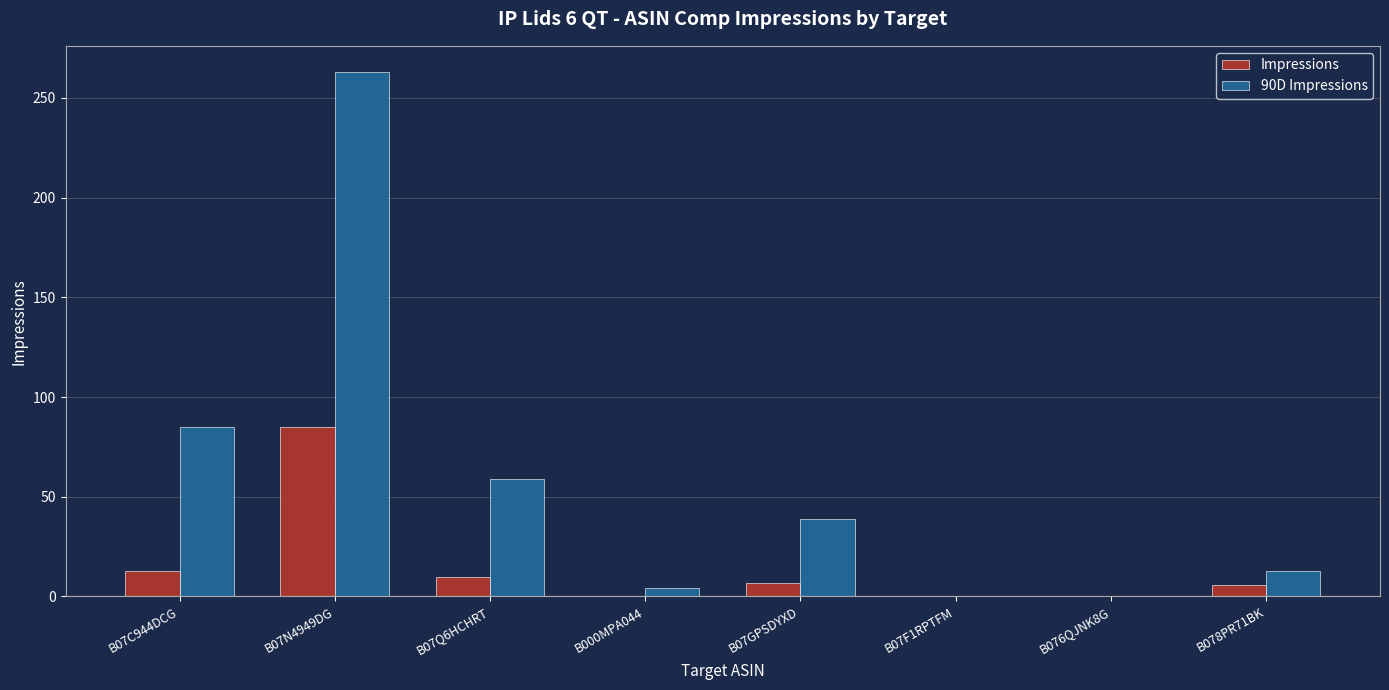

The Impressions series shows 7 at B07GPSDYXD. True or false?

True